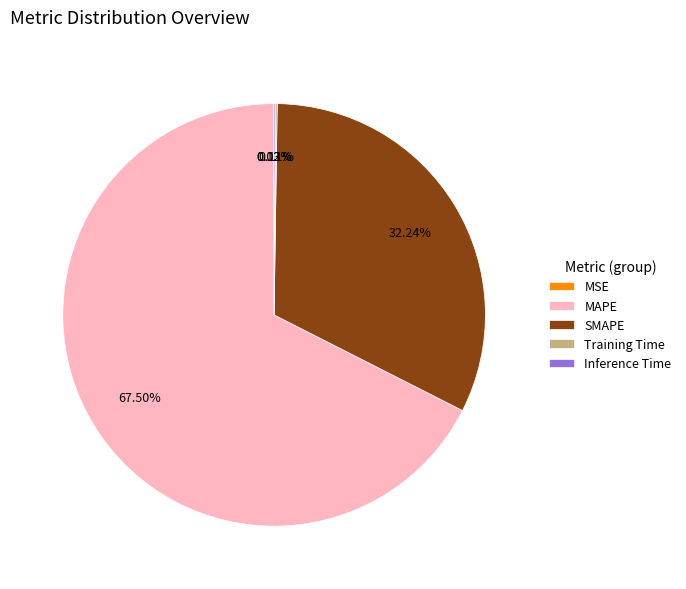

What is the majority slice?

MAPE